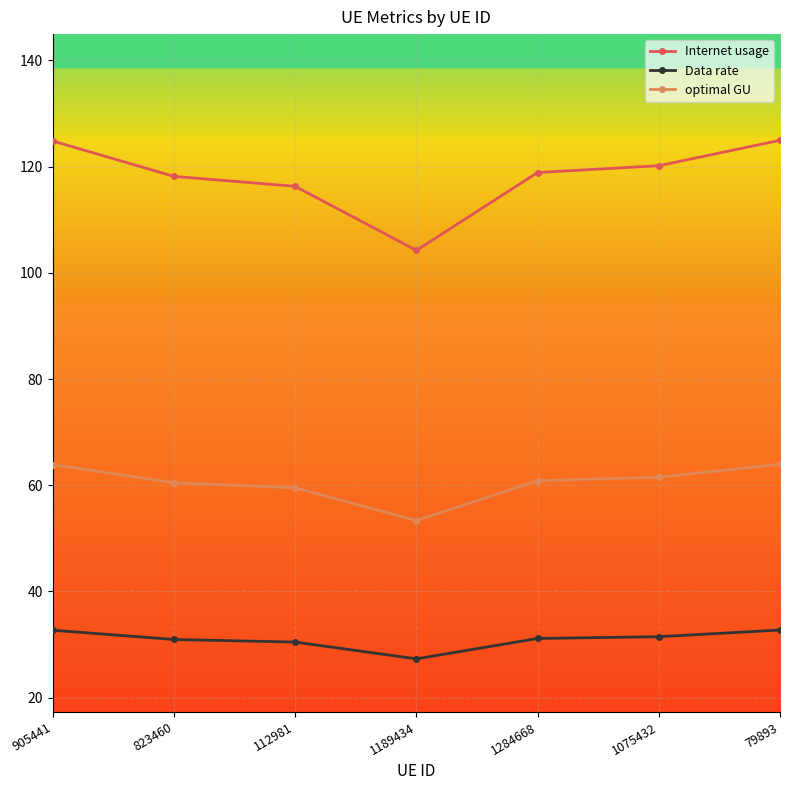

What is the minimum value shown in the chart?

27.3